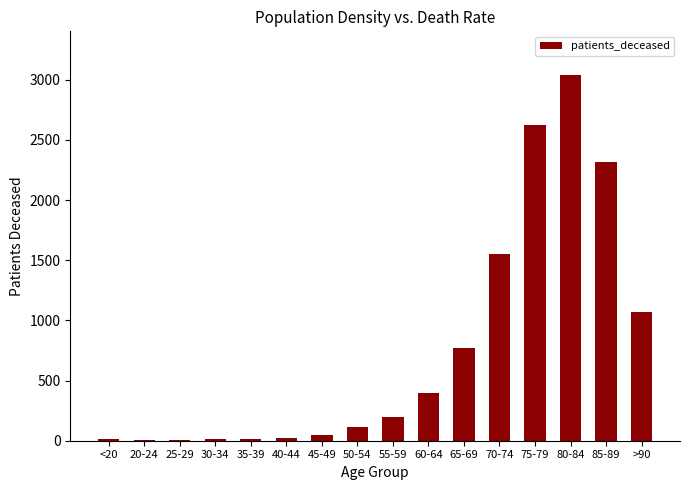

The value at >90 is 1073. True or false?

True